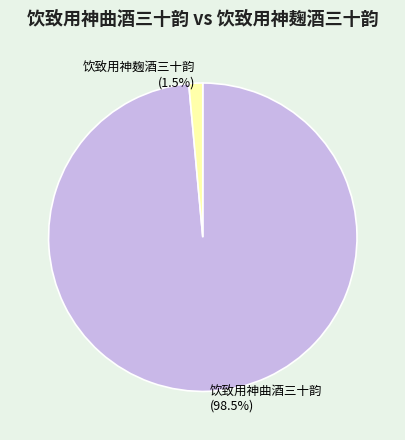

True or false: 饮致用神麹酒三十韵 accounts for 11% of the total.

False